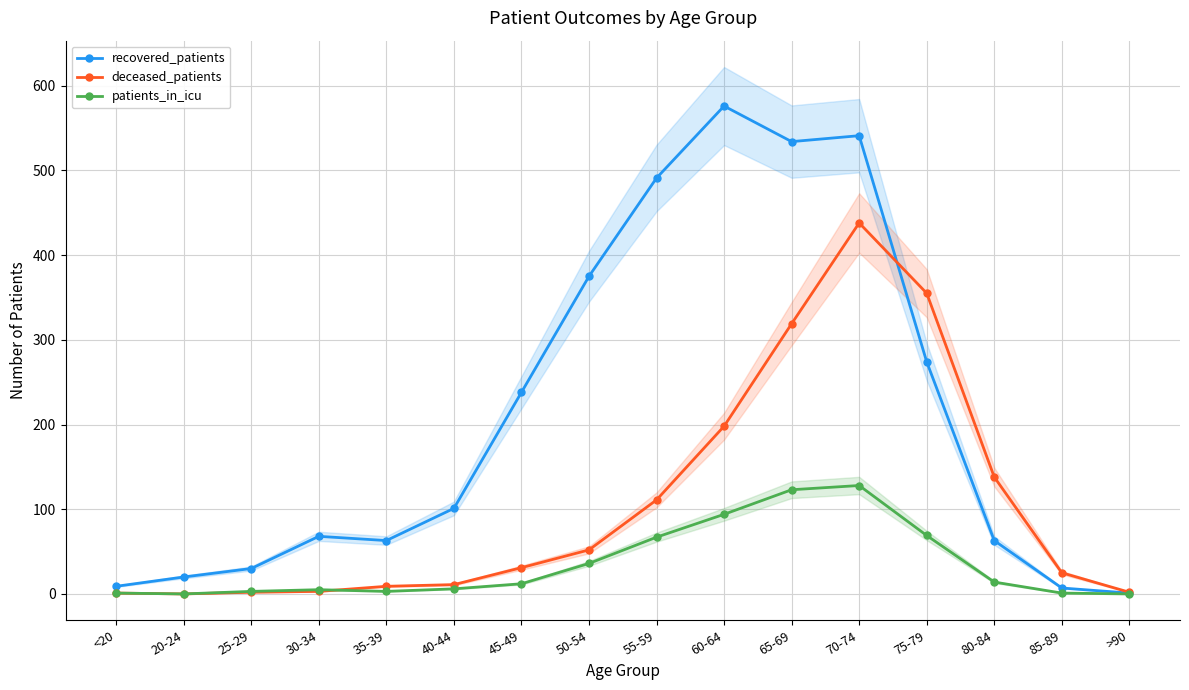

True or false: patients_in_icu and recovered_patients intersect in this chart.

False